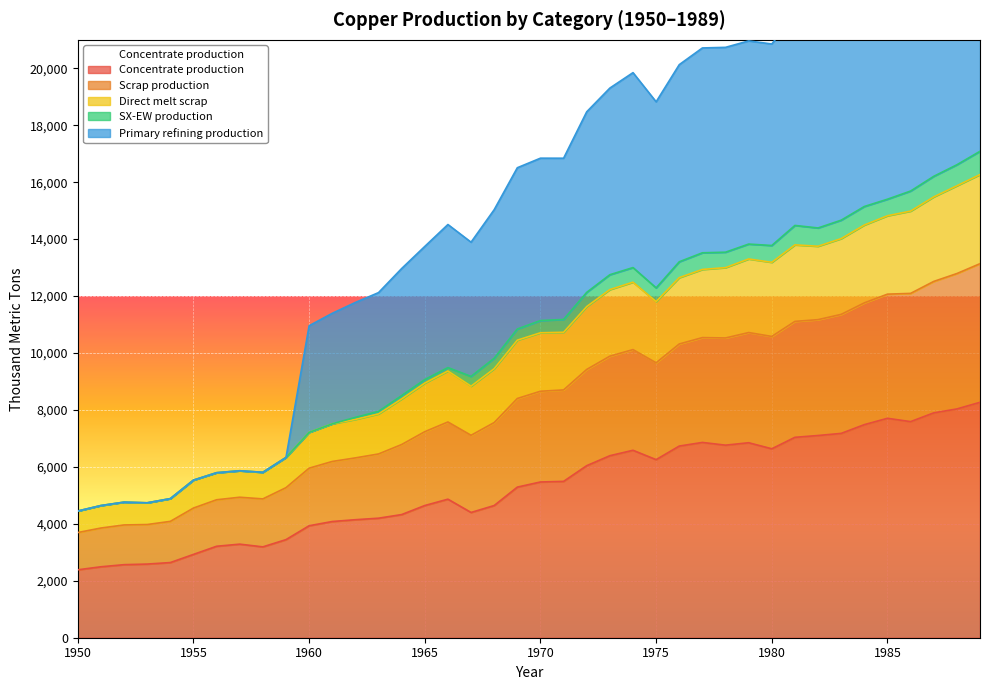

What value does the Primary refining production series have at 1989?

25538.2